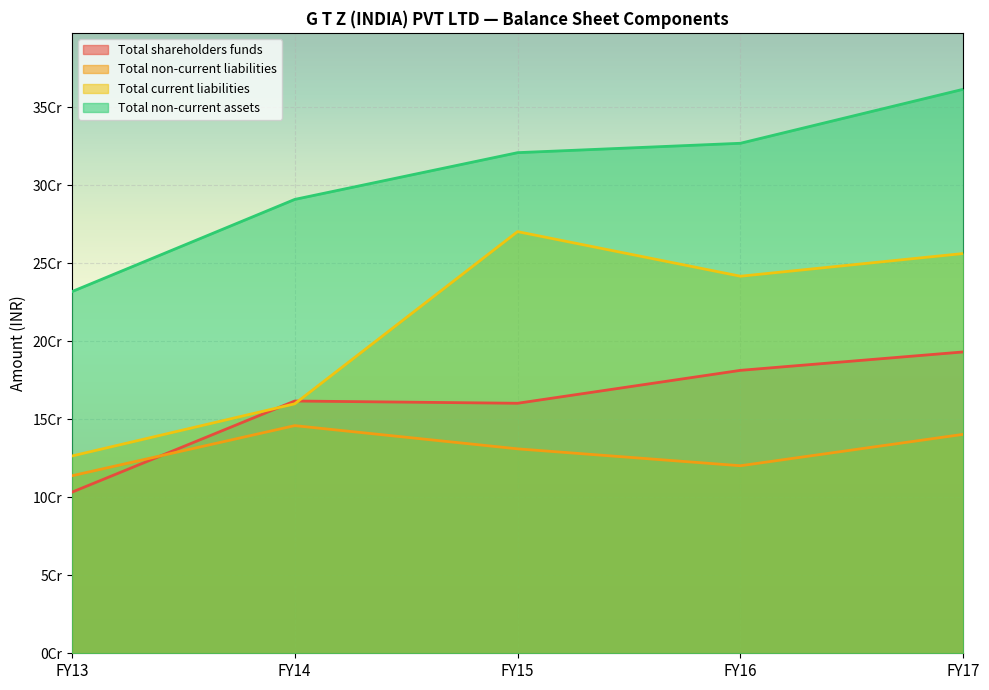

Which series changed the most between FY14 and FY15?

Total current liabilities